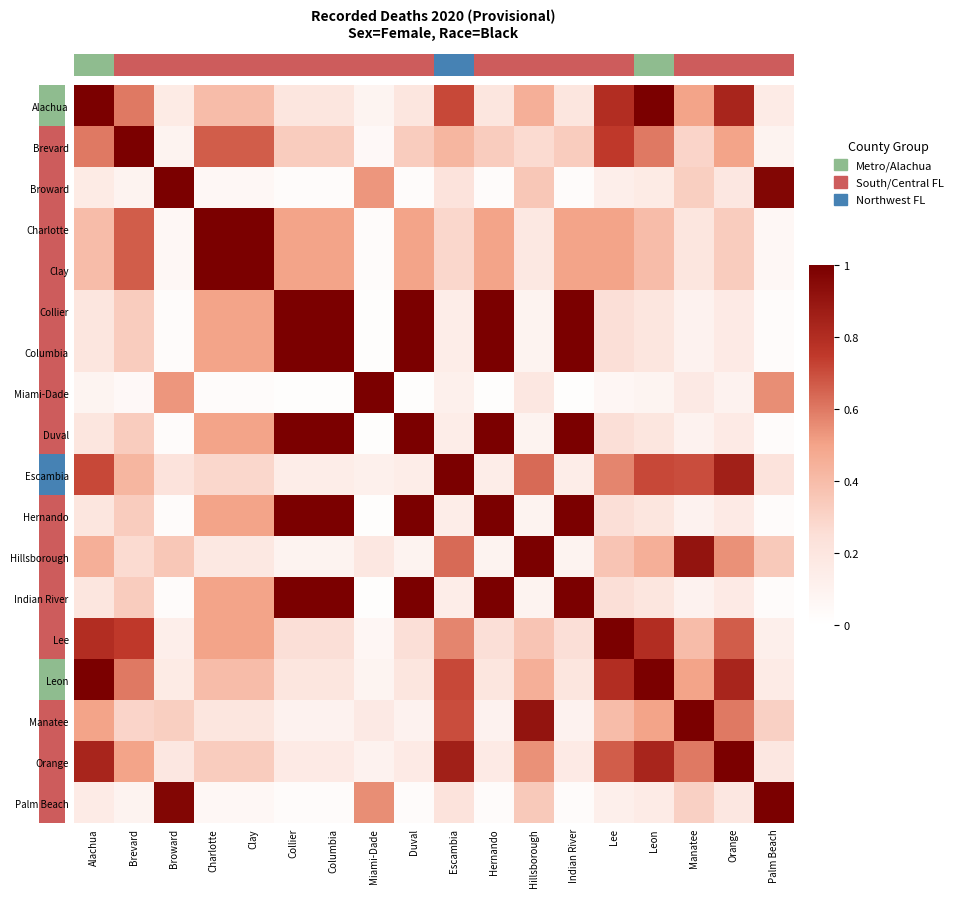

Rank the series by their maximum value, from highest to lowest.

Alachua, Brevard, Broward, Charlotte, Clay, Collier, Columbia, Miami-Dade, Duval, Escambia, Hernando, Hillsborough, Indian River, Lee, Leon, Manatee, Orange, Palm Beach